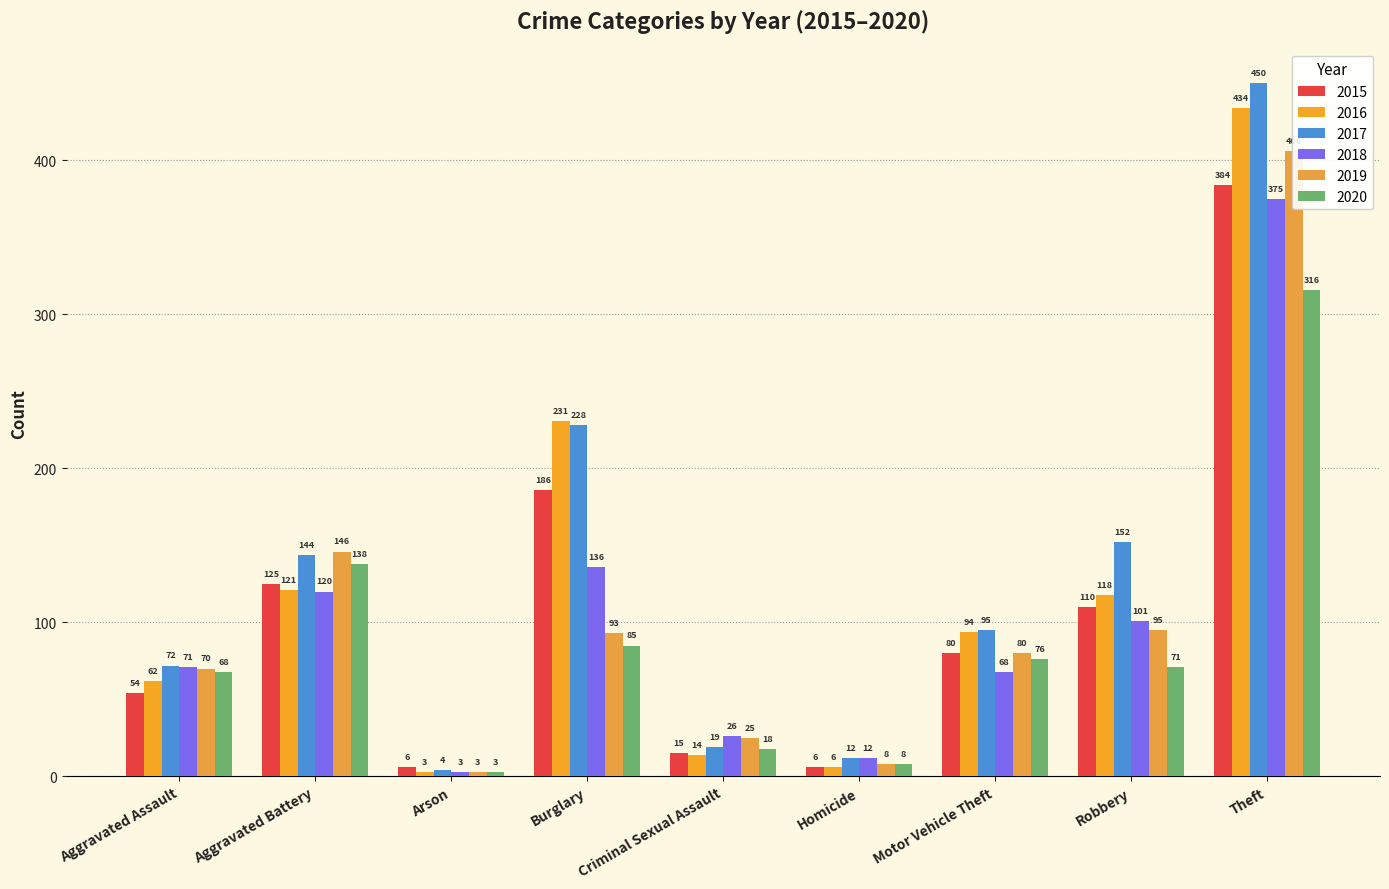

What is the difference between the second highest and second lowest values in the 2017 series?

216